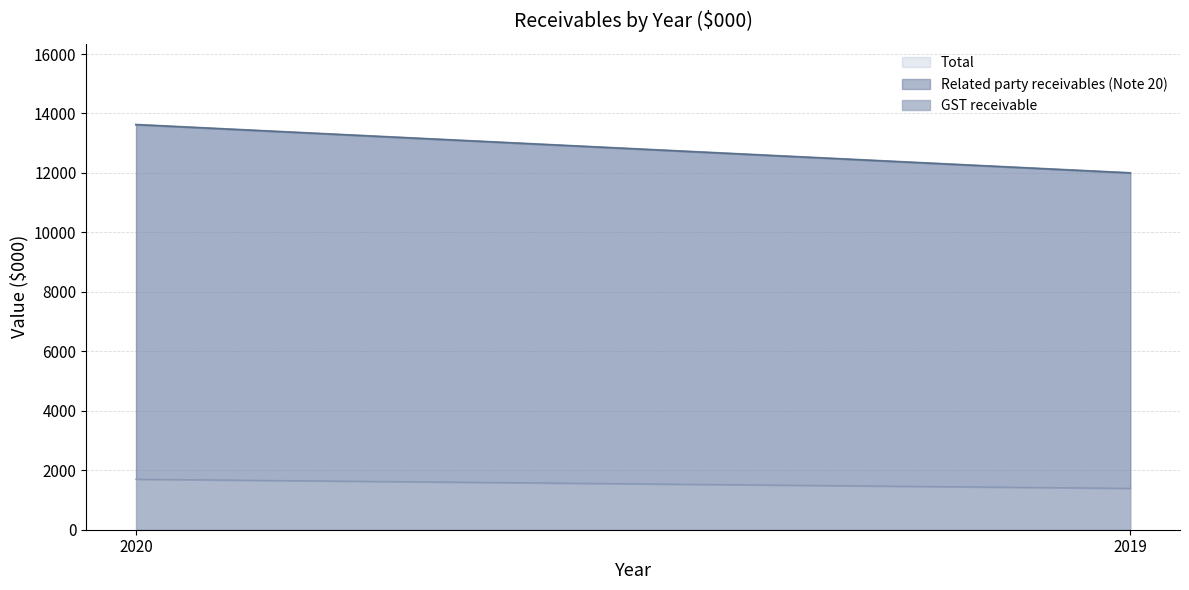

What is the sum of the Total values at 2020 and 2019?

25623